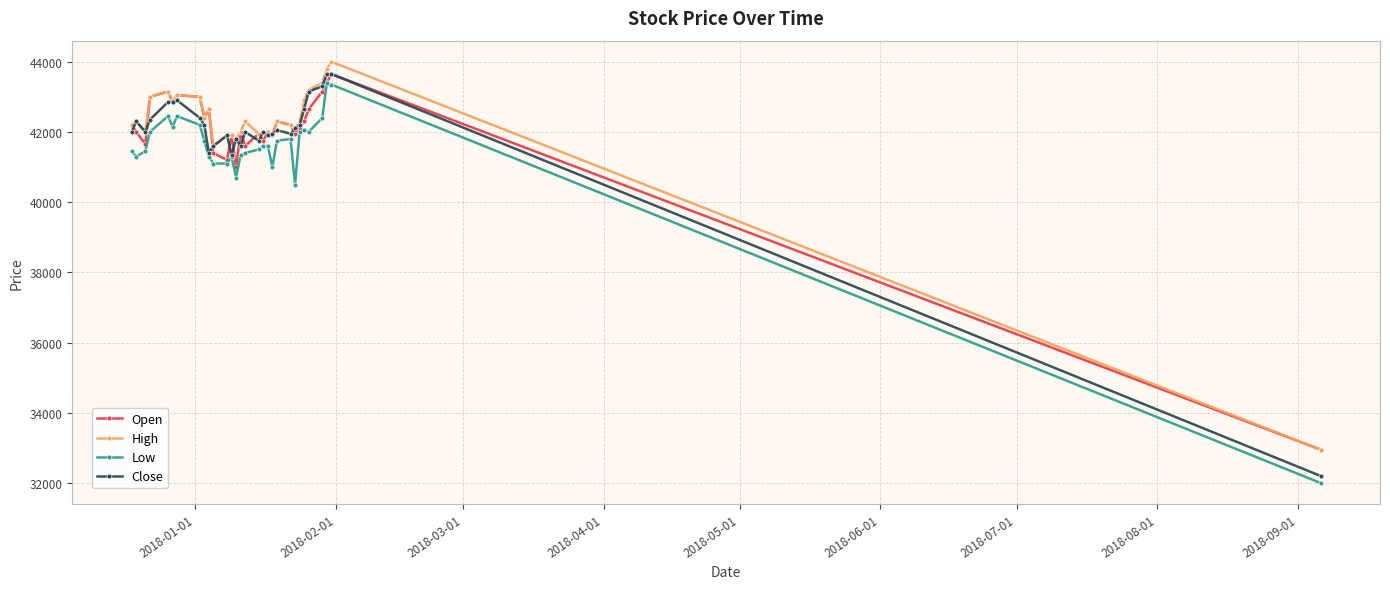

Which series has the largest range (max minus min)?

Close